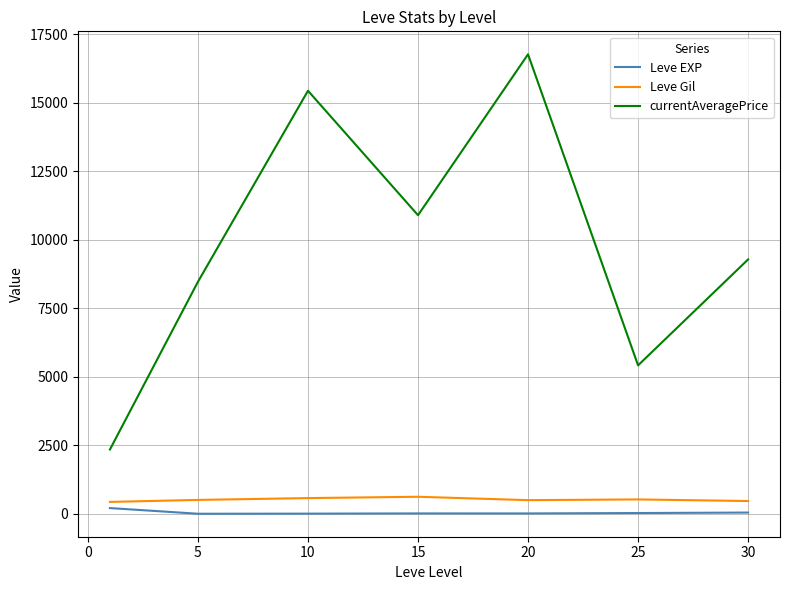

What is the lowest value of the currentAveragePrice series?

2347.3